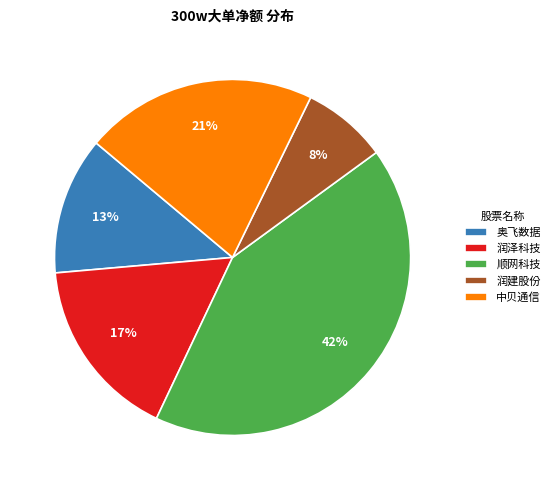

The 润泽科技 slice represents 8% of the pie. True or false?

False